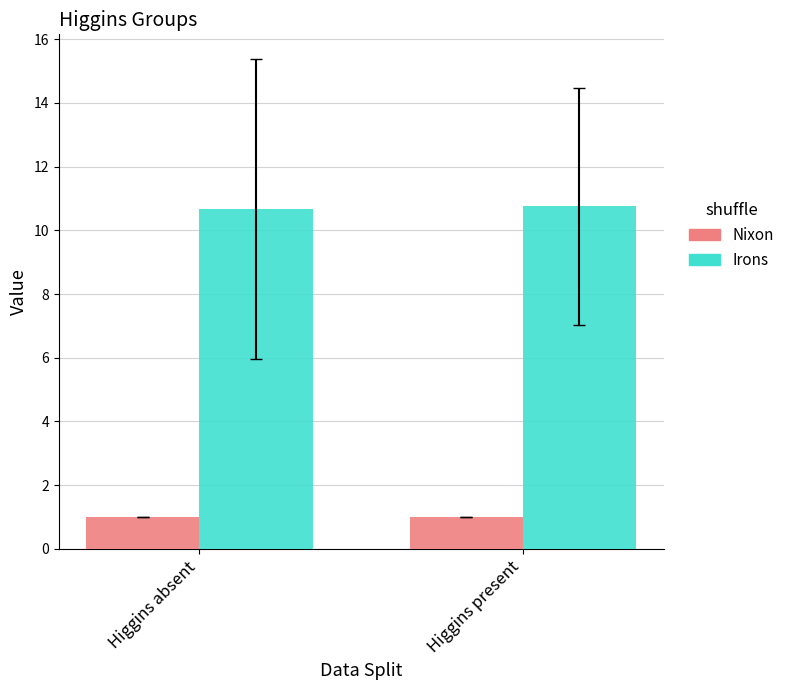

Which series reaches the minimum Y coordinate?

Nixon